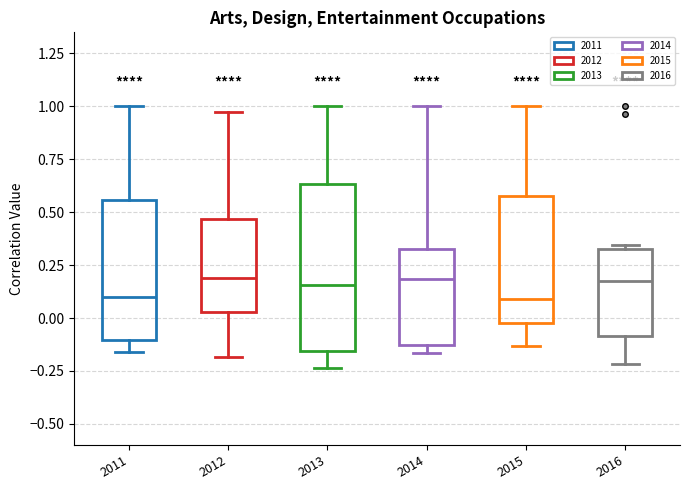

Reading left to right, read every box against the y-axis: the position of its median line, the range the box covers, and the ends of its whiskers. The values are not printed on the chart, so give them approximately, as read against the axis.

2011: median 0.10, box -0.10 to 0.55, whiskers -0.15 to 1.00
2012: median 0.20, box 0.05 to 0.45, whiskers -0.20 to 0.95
2013: median 0.15, box -0.15 to 0.65, whiskers -0.25 to 1.00
2014: median 0.20, box -0.15 to 0.35, whiskers -0.15 (just below the box's lower edge) to 1.00
2015: median 0.10, box 0.00 to 0.60, whiskers -0.15 to 1.00
2016: median 0.15, box -0.10 to 0.35, whiskers -0.20 to 0.35 (just above the box's upper edge)